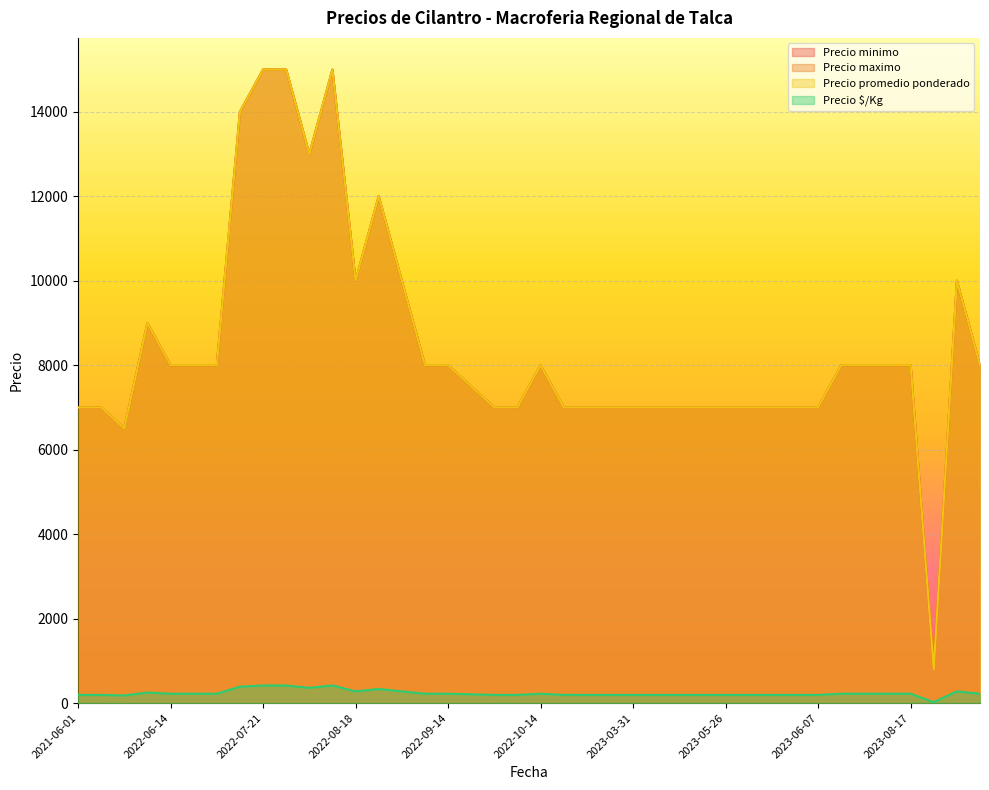

At how many categories does at least one series exceed 4071?

39